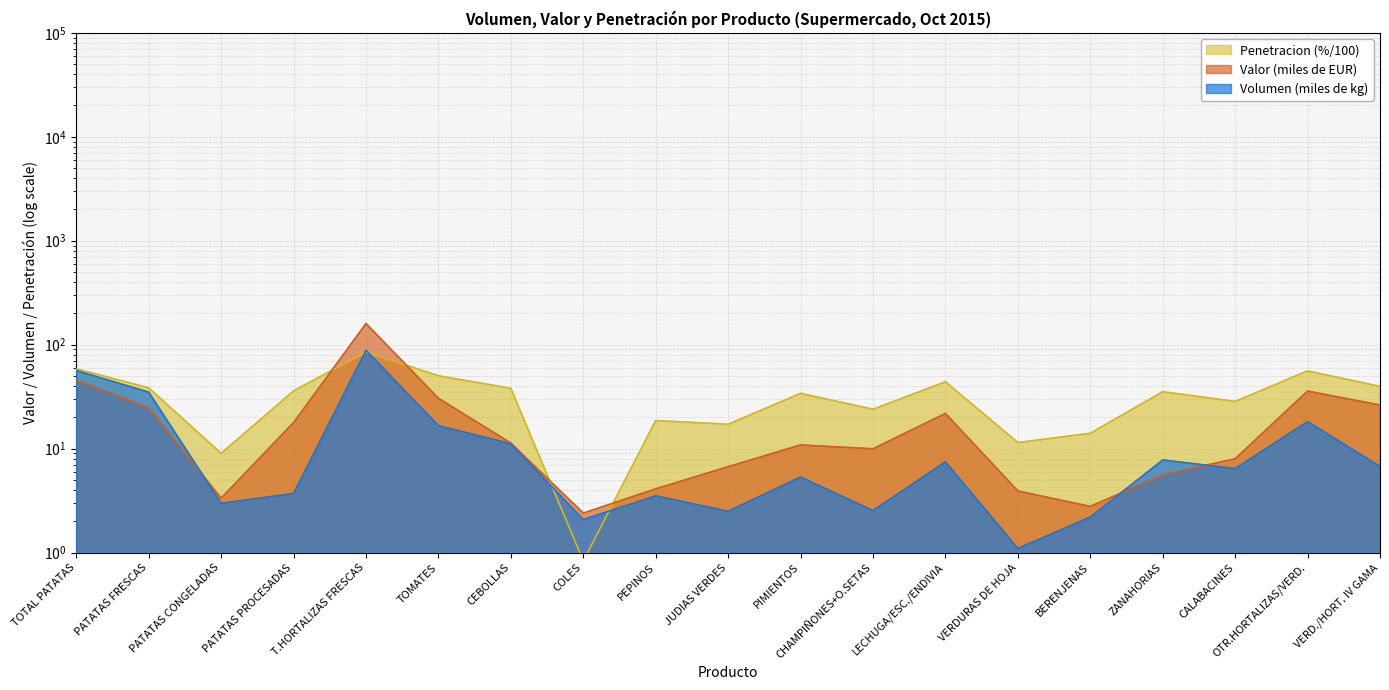

What is the total value across all series at PATATAS CONGELADAS?

15.3